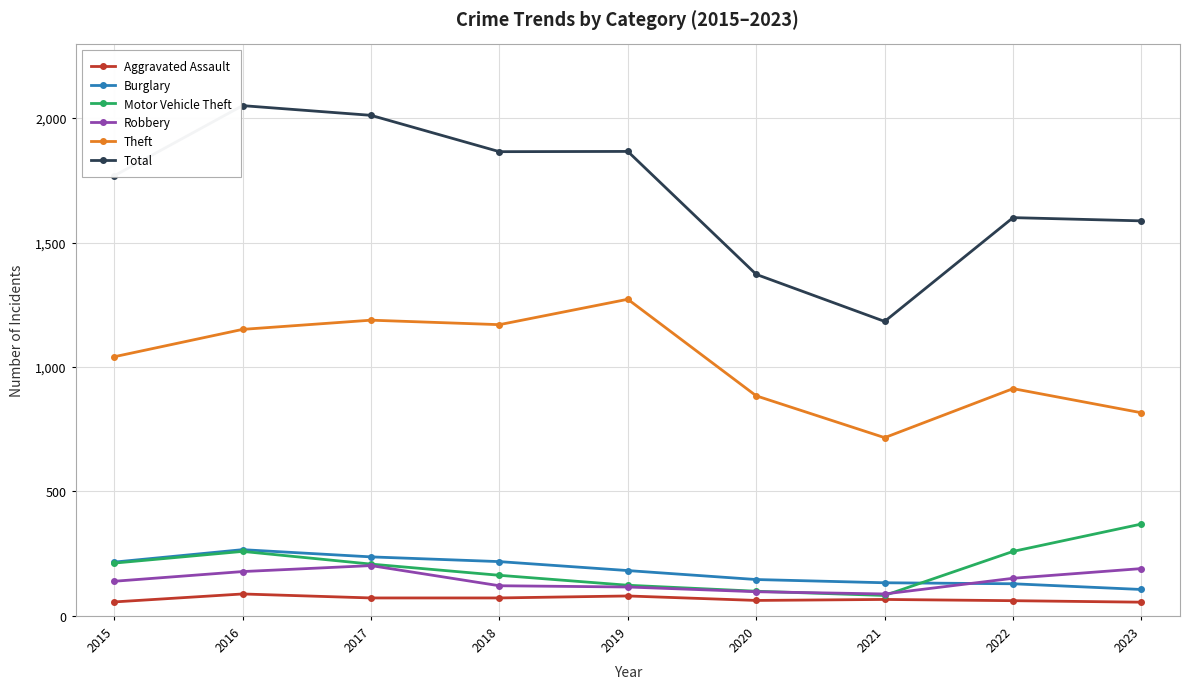

What is the value of the Aggravated Assault point at the 6th from the left?

62